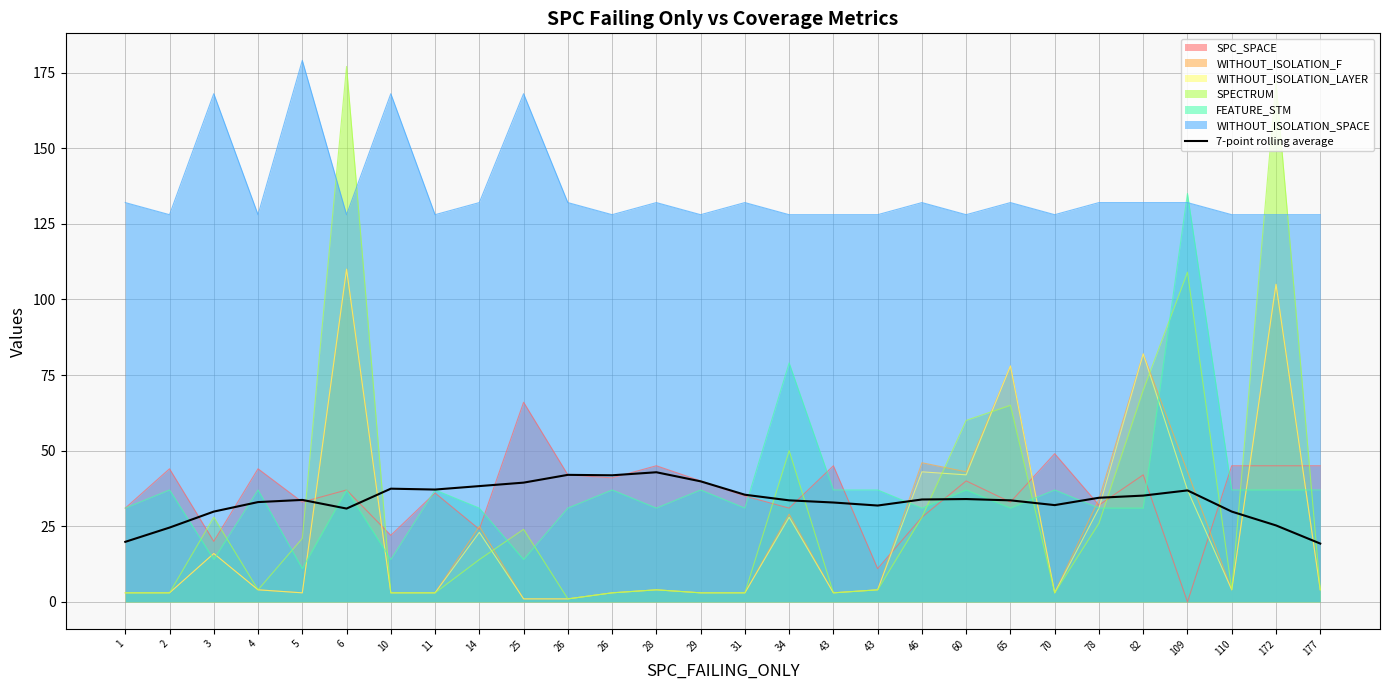

Which category has the lowest value across all series?

177